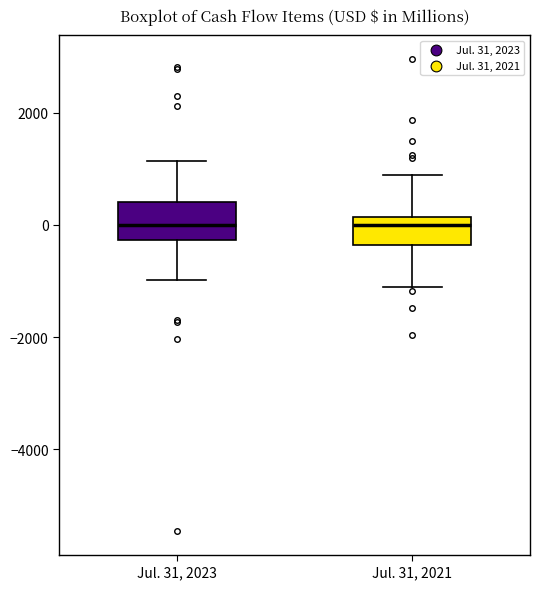

Reading left to right, transcribe this box plot: for each box, give where its median line is, the range the box spans, and where its two whiskers end, as read against the y-axis. The values are not printed on the chart, so give them approximately, as read against the axis.

Jul. 31, 2023: median 0, box -200 to 400, whiskers -1000 to 1200
Jul. 31, 2021: median 0, box -400 to 200, whiskers -1200 to 800